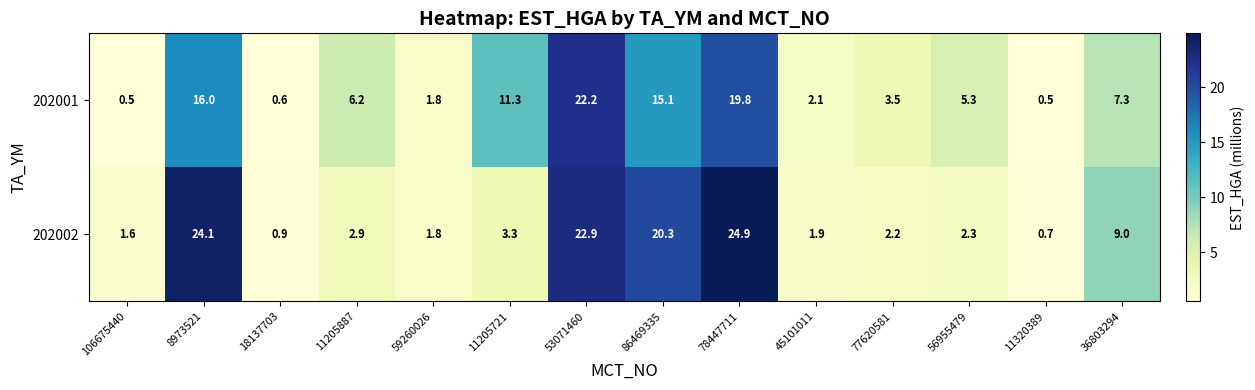

At which label does 202002 first exceed 2?

8973521